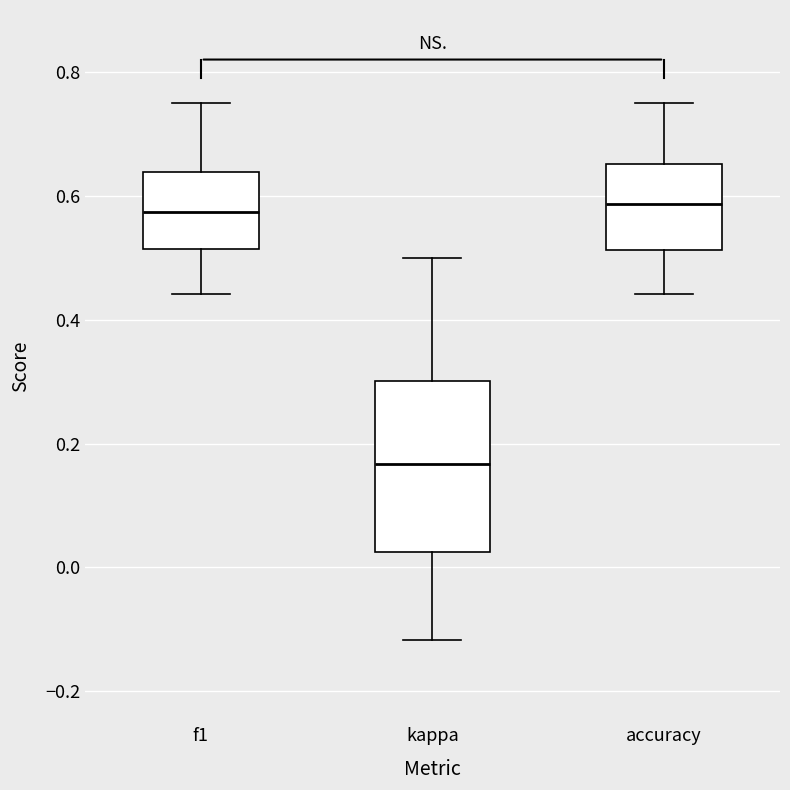

Reading left to right, transcribe this box plot: for each box, give where its median line is, the range the box spans, and where its two whiskers end, as read against the y-axis. The values are not printed on the chart, so give them approximately, as read against the axis.

f1: median 0.58, box 0.52 to 0.64, whiskers 0.44 to 0.76
kappa: median 0.16, box 0.02 to 0.30, whiskers -0.12 to 0.50
accuracy: median 0.58, box 0.52 to 0.66, whiskers 0.44 to 0.76